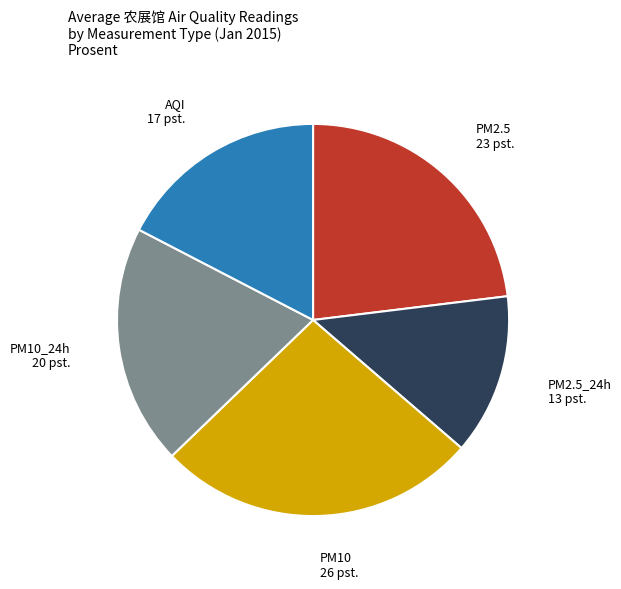

Is there a majority slice in this chart?

No